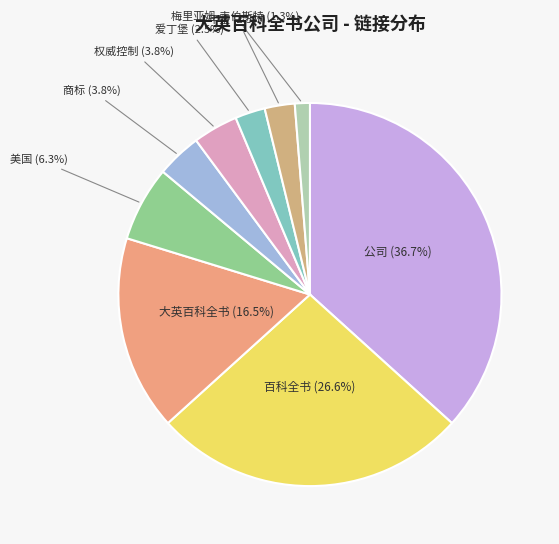

How many slices are in this pie chart?

9